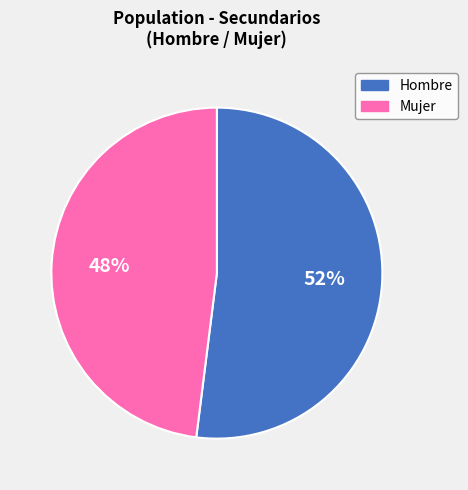

To the nearest percent, what is the average slice percentage?

50%